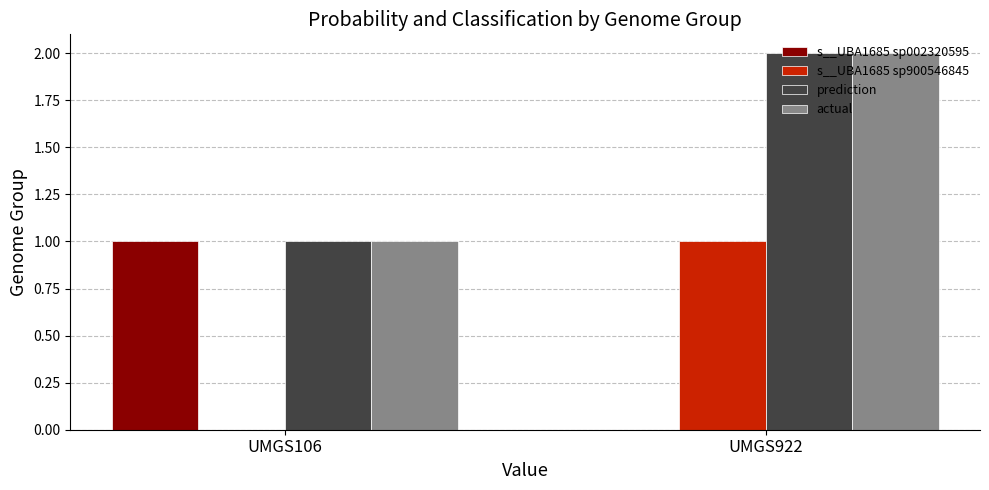

The s__UBA1685 sp002320595 series shows 0.0 at UMGS922. True or false?

True